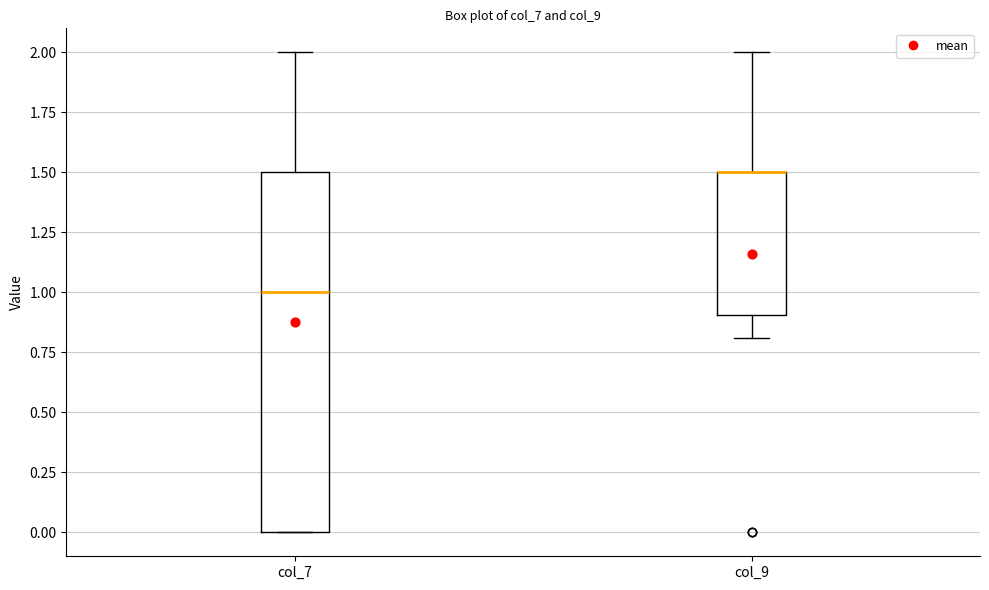

Where is the upper edge of the box for col_9 on the y-axis? The values are not printed on the chart, so give them approximately, as read against the axis.

1.5